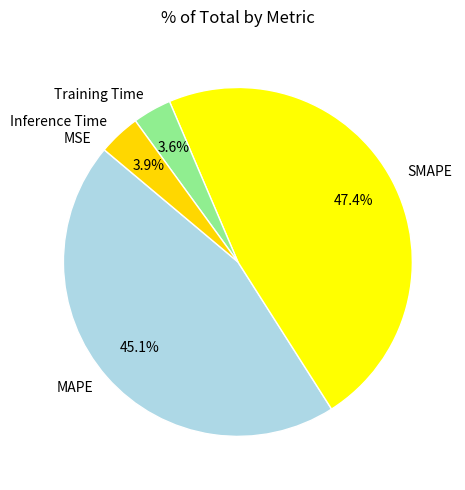

Is there a majority slice in this chart?

No